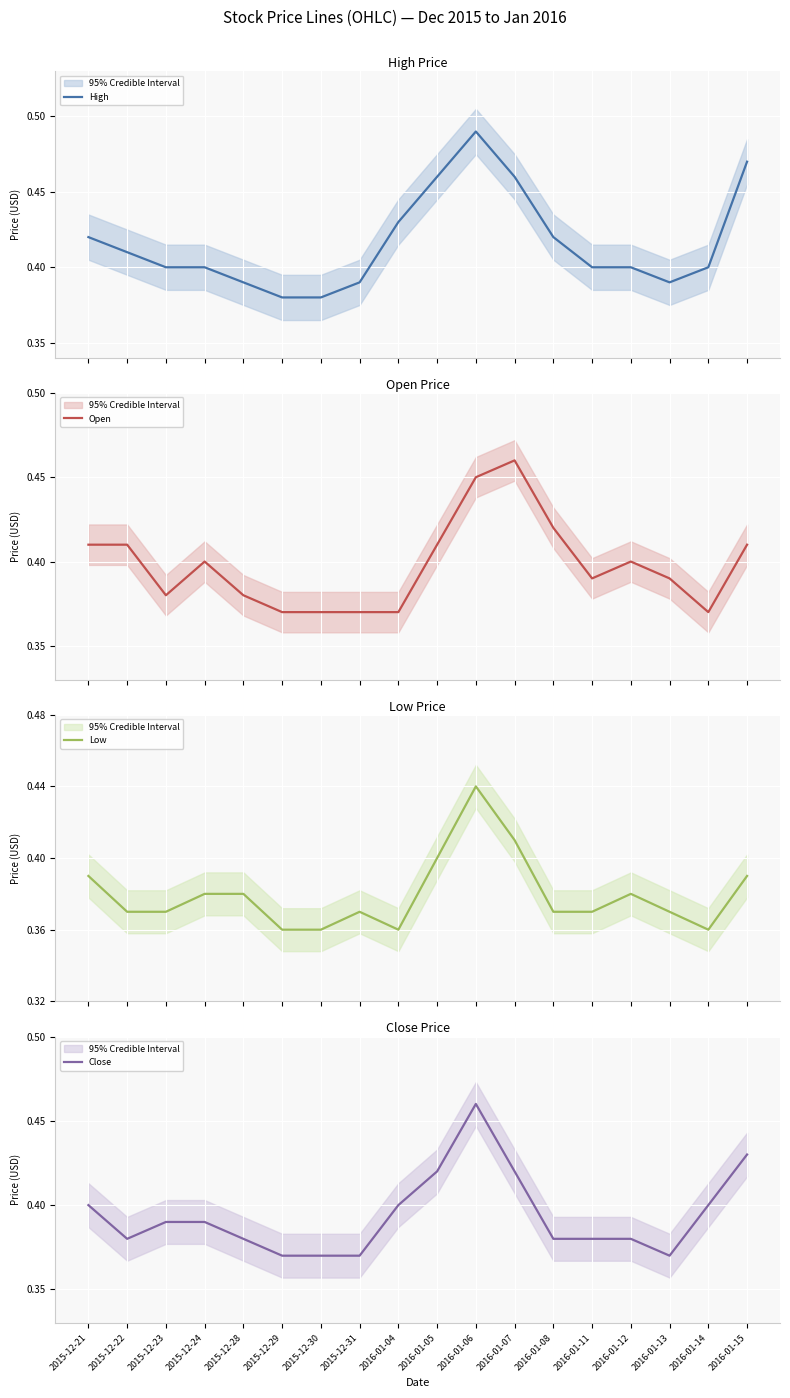

What are all the series names shown in the legend?

High, Open, Low, Close